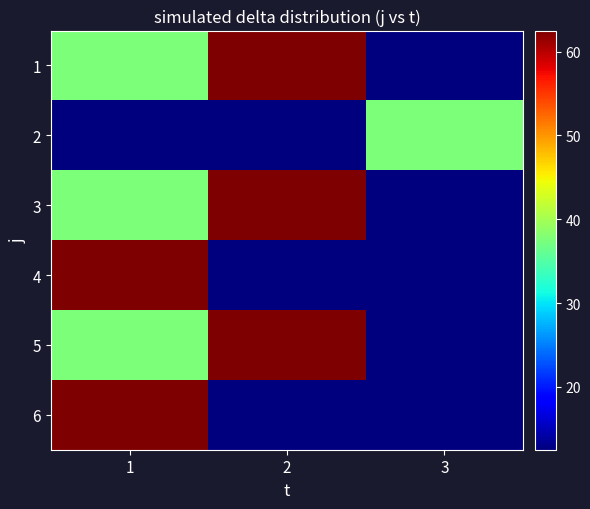

At how many categories does at least one series exceed 51?

2